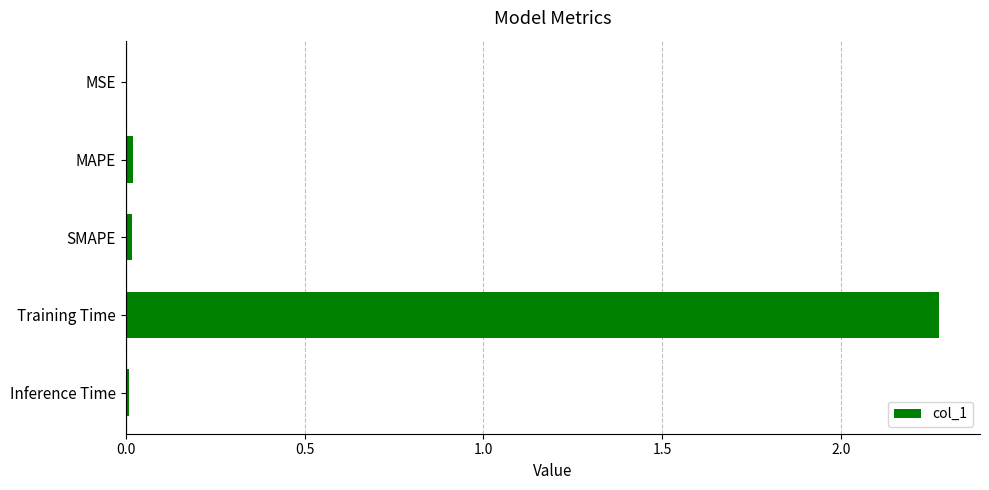

The value at SMAPE is 0.0. True or false?

True